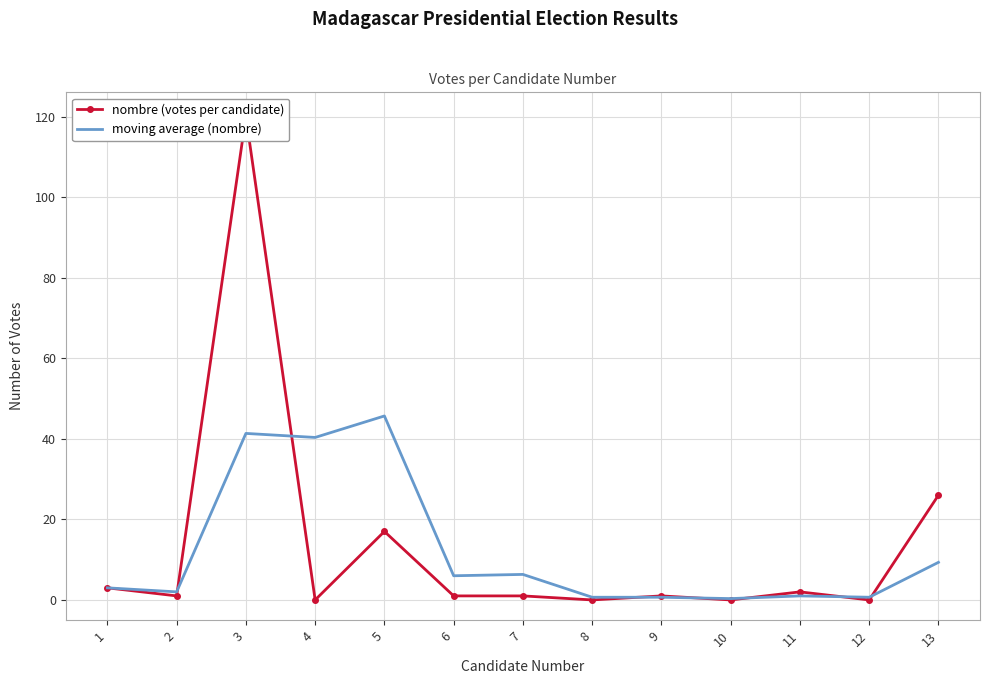

How many series are shown in this chart?

2